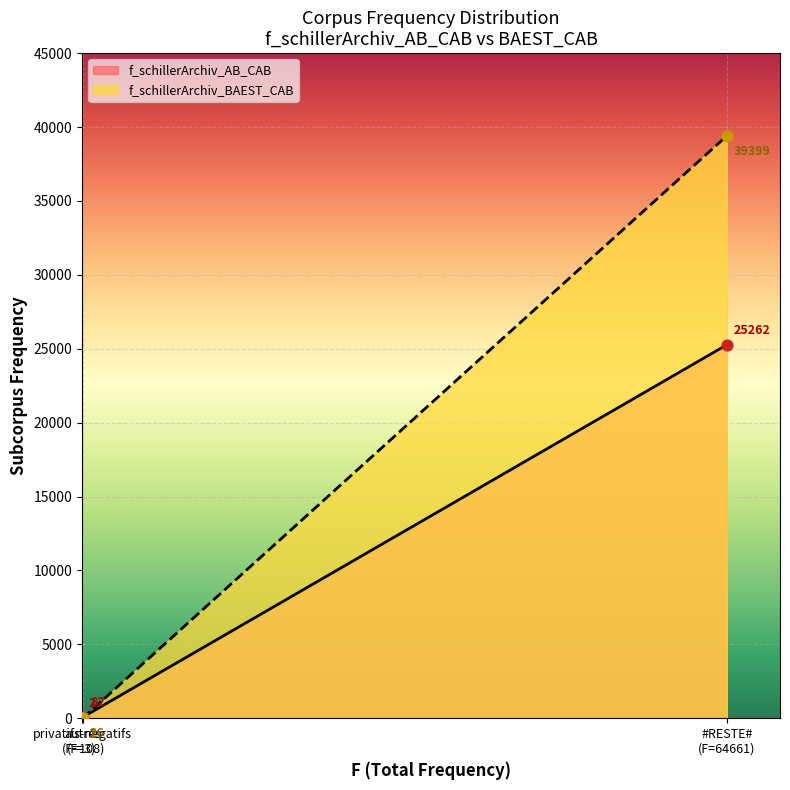

Which series has the largest total across all categories?

f_schillerArchiv_BAEST_CAB